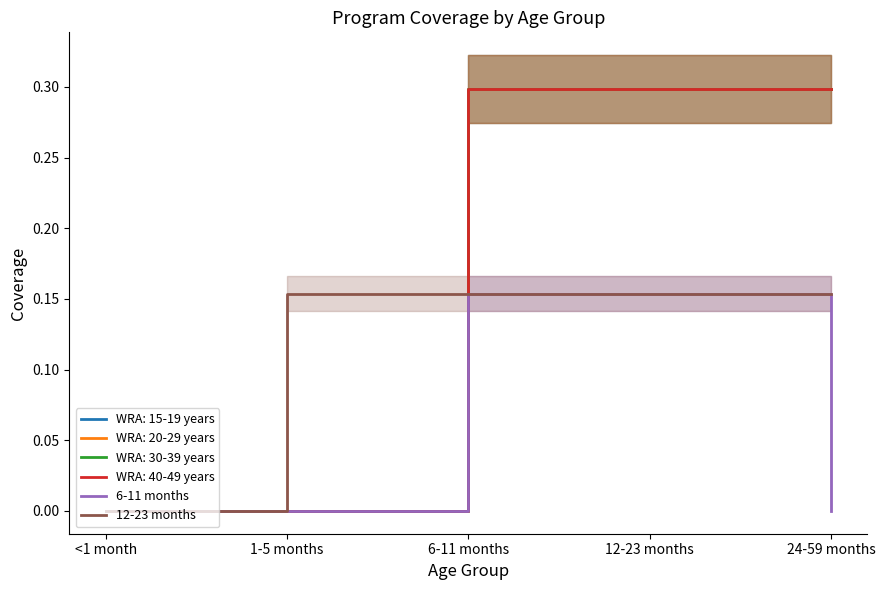

What is the difference between the highest and lowest values at 24-59 months?

0.2